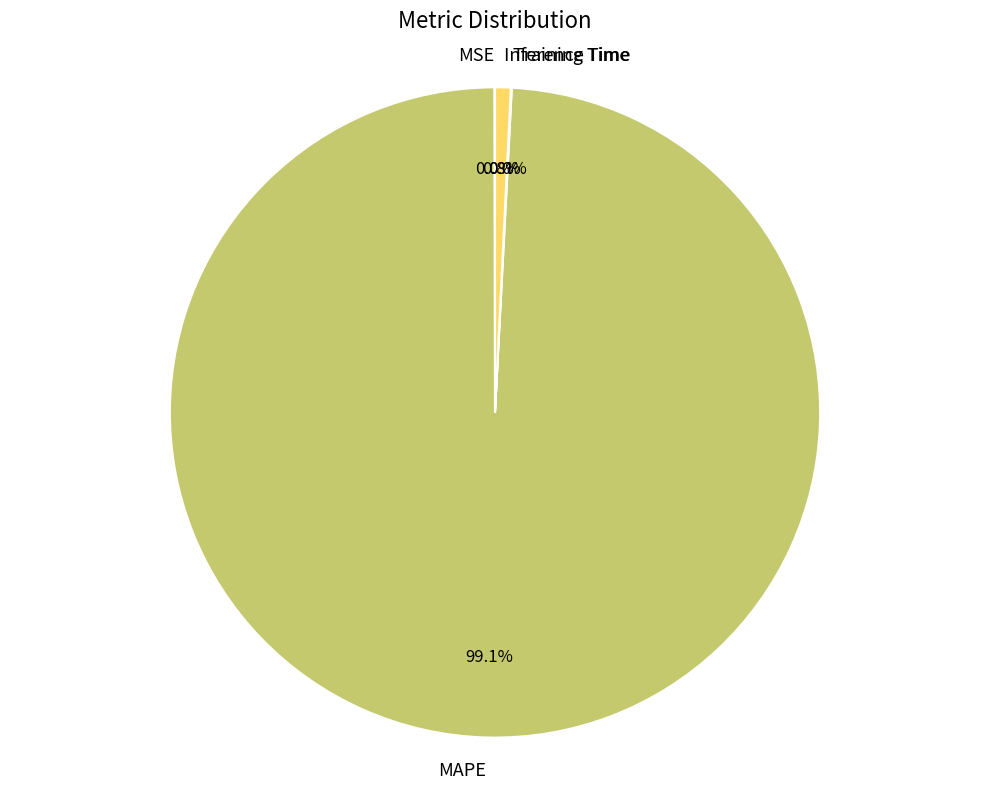

Which has a higher value, MAPE or Inference Time?

MAPE